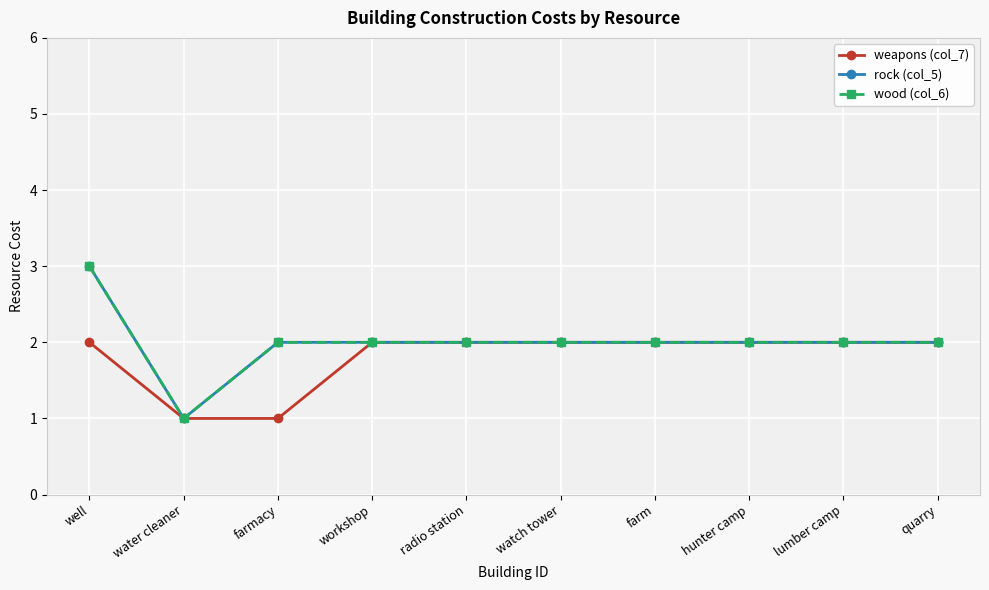

How many lines are shown in the chart?

3